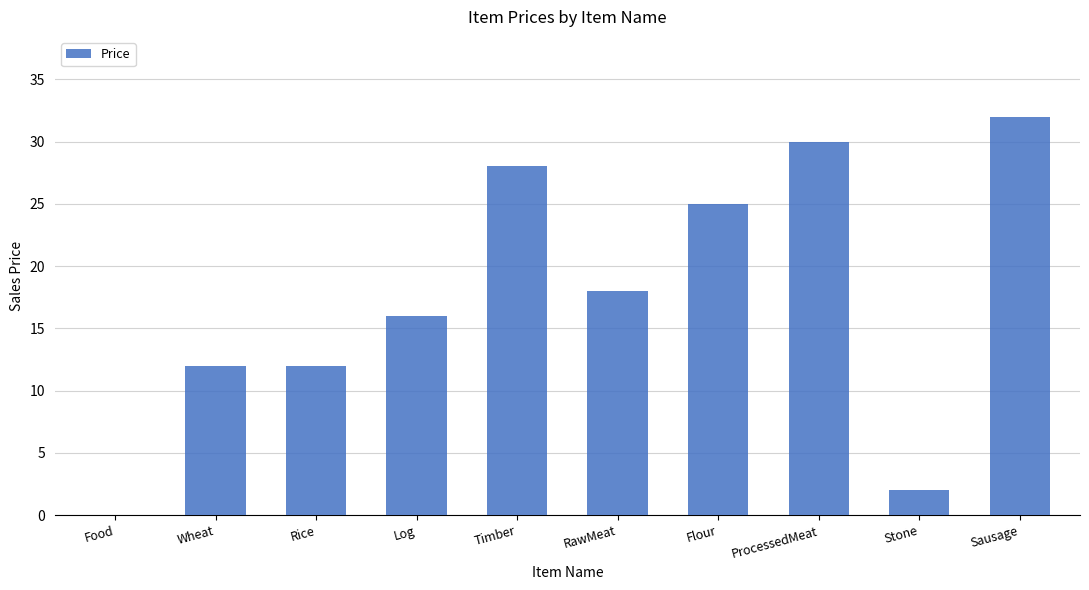

At which label is the value closest to 16?

Log